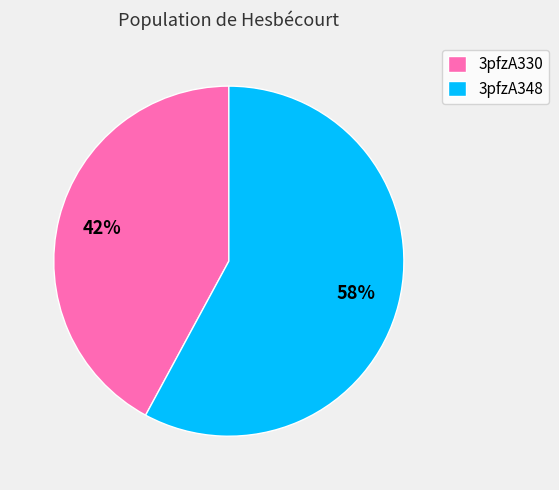

Which has a higher value, 3pfzA348 or 3pfzA330?

3pfzA348